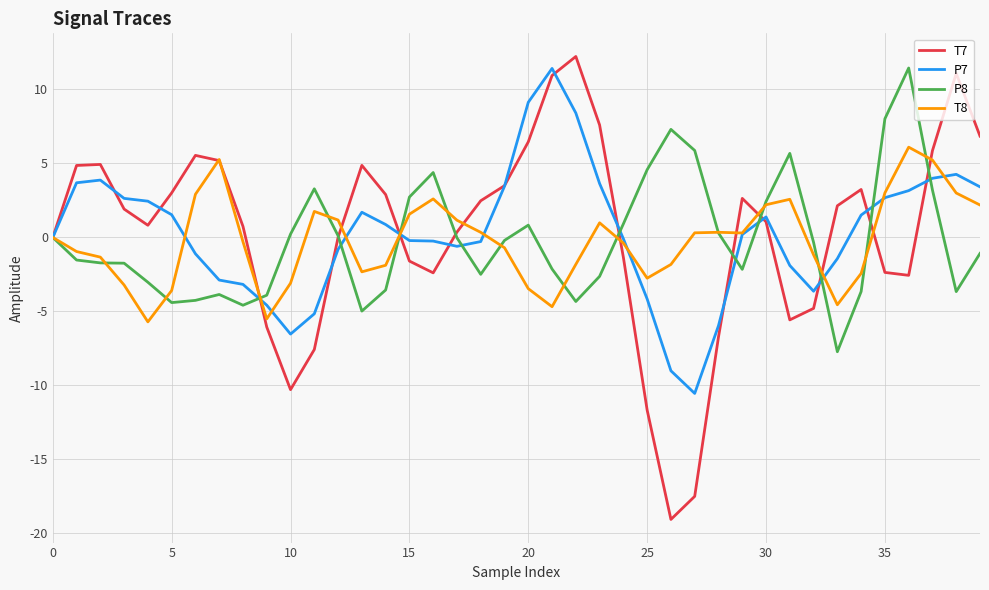

Which series has the largest range (max minus min)?

T7